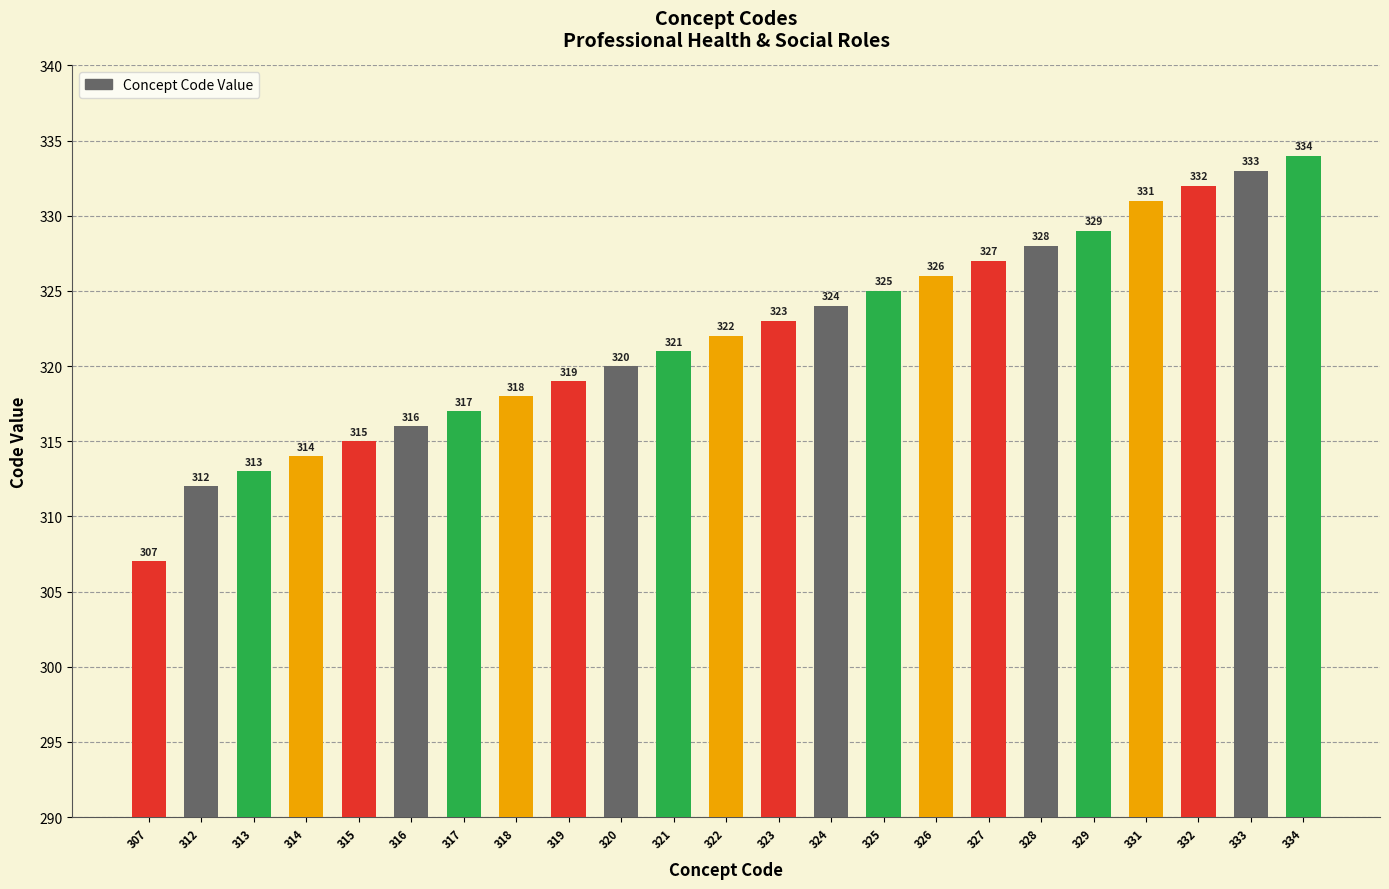

Rank the categories by value from highest to lowest.

334, 333, 332, 331, 329, 328, 327, 326, 325, 324, 323, 322, 321, 320, 319, 318, 317, 316, 315, 314, 313, 312, 307